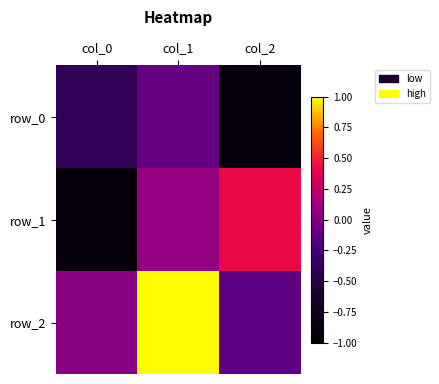

Rank the series at col_2 from lowest to highest value.

row_0, row_2, row_1